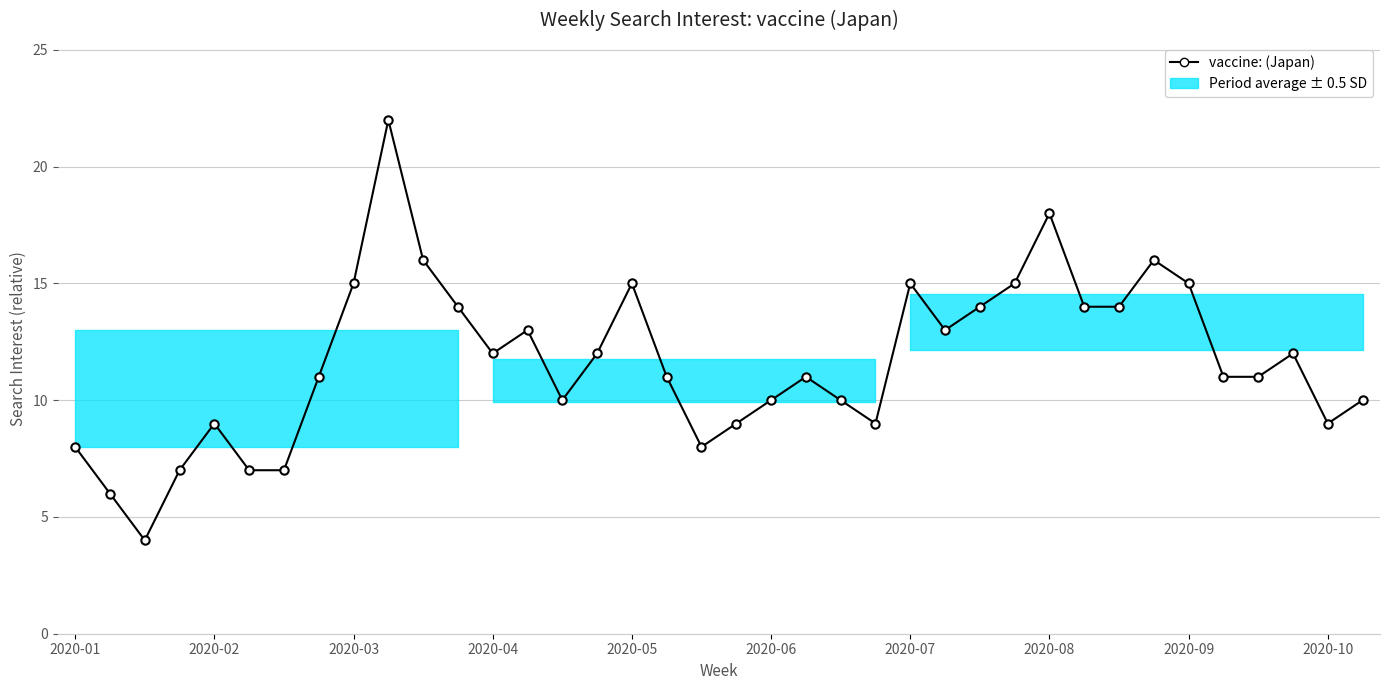

What is the difference between the maximum and minimum values?

18